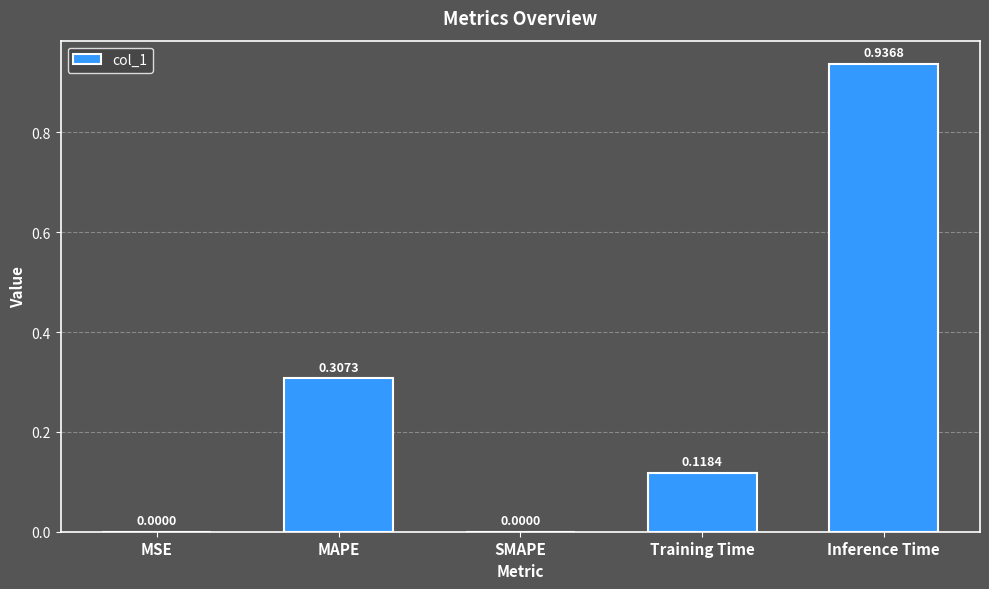

What is the sum of all values?

1.4